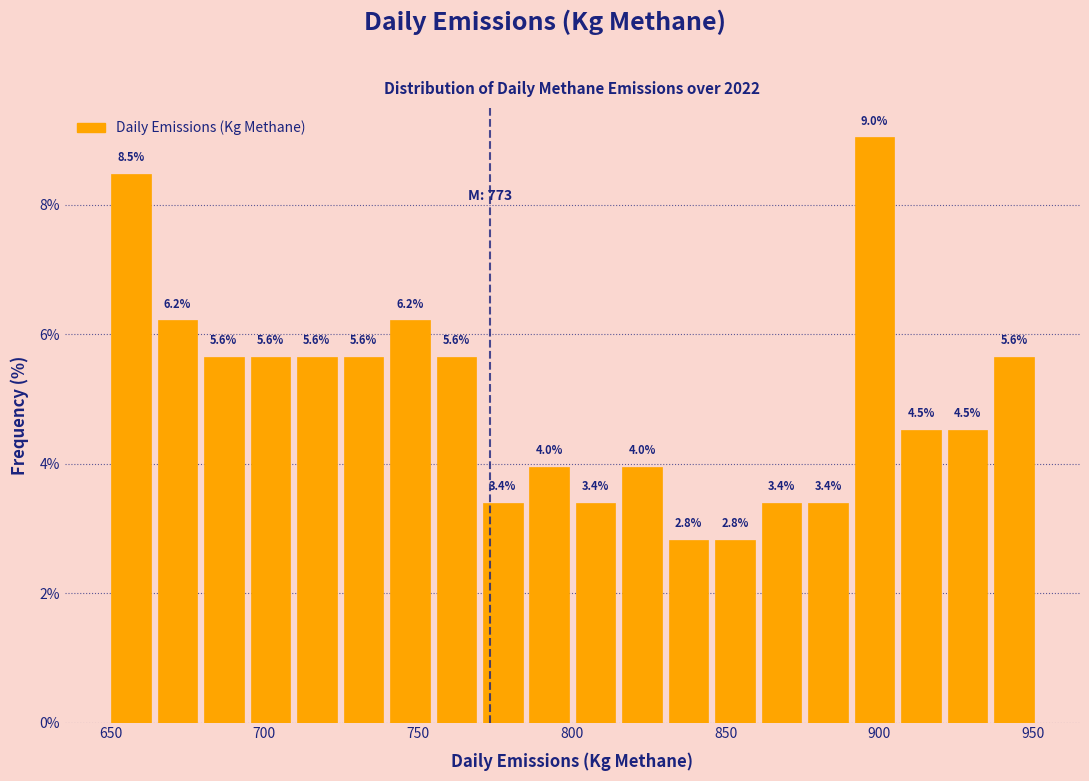

Around what value on the x-axis is the tallest bar? Give the approximate position of its centre, as read against the axis.

900